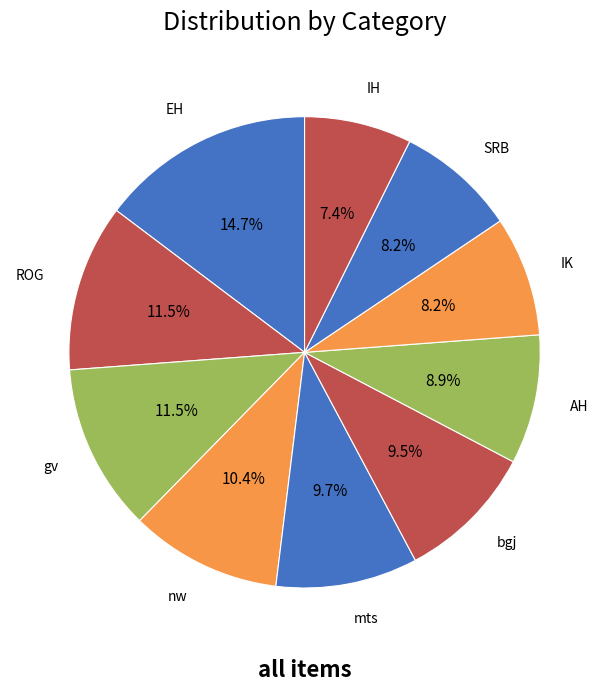

How many slices are in this pie chart?

10